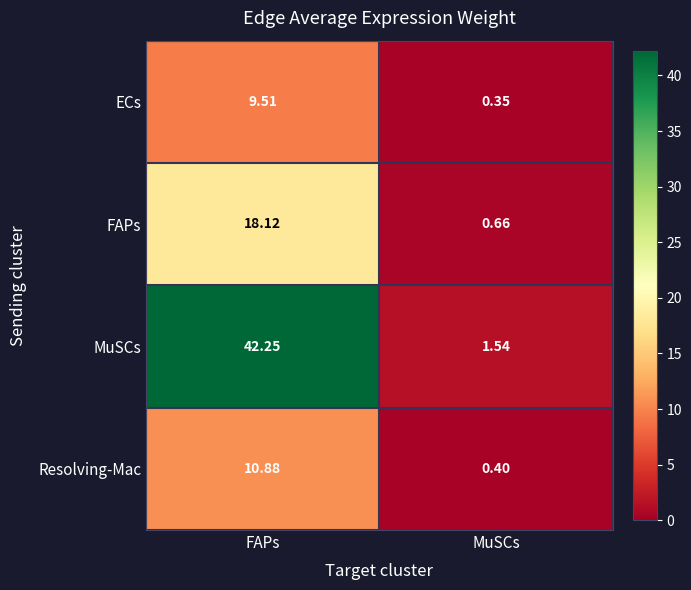

Which series changed the most between FAPs and MuSCs?

MuSCs